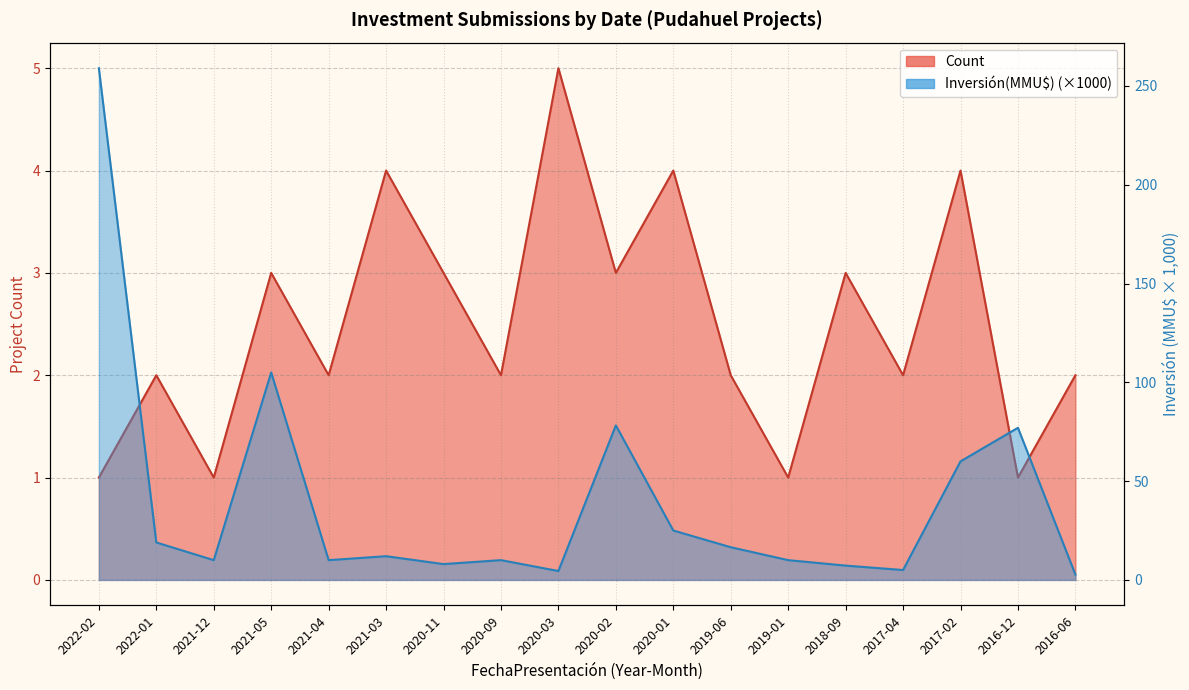

Where does the Count series first go above 2?

2021-05